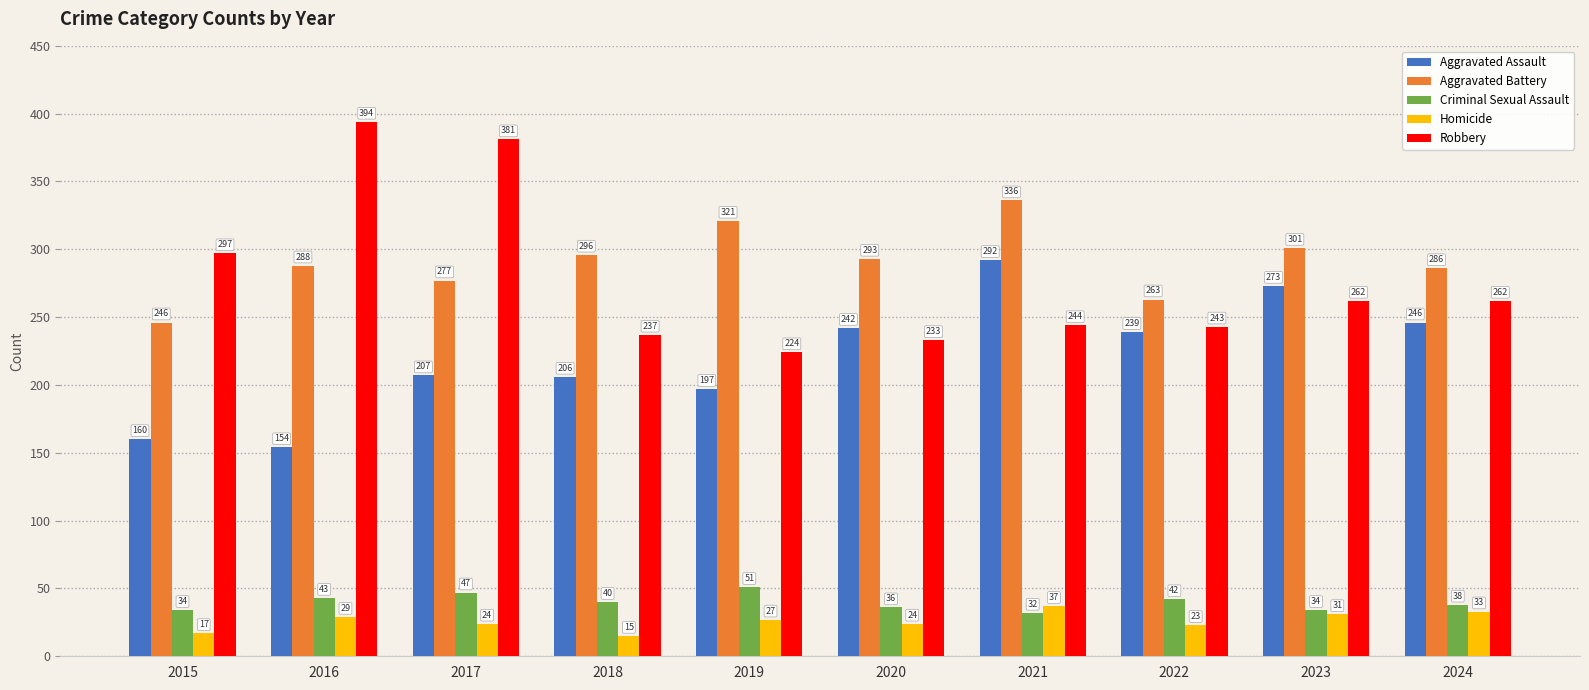

What is the average value of the Aggravated Battery series?

291